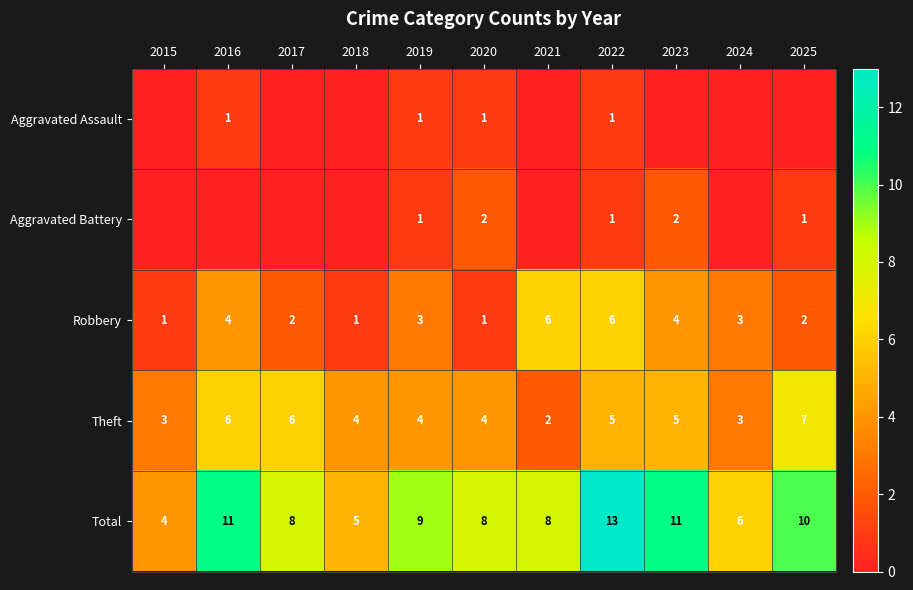

What value does the Theft series have at 2022?

5